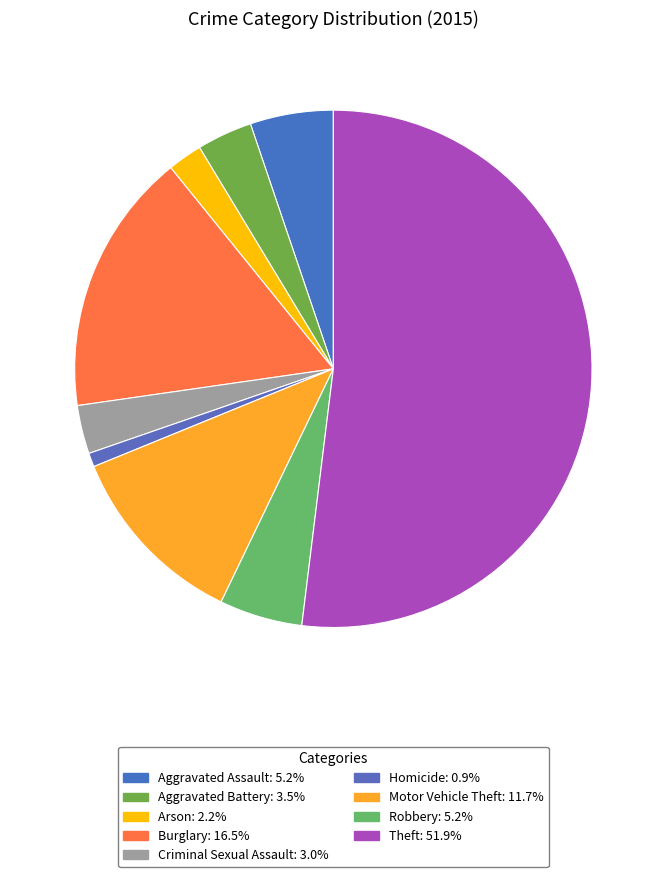

How many slices are in this pie chart?

9